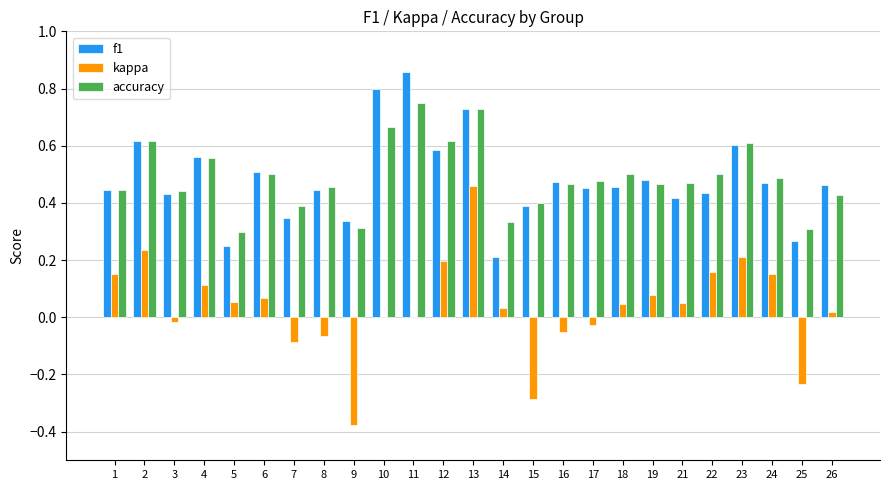

What is the total value across all series at 4?

1.2